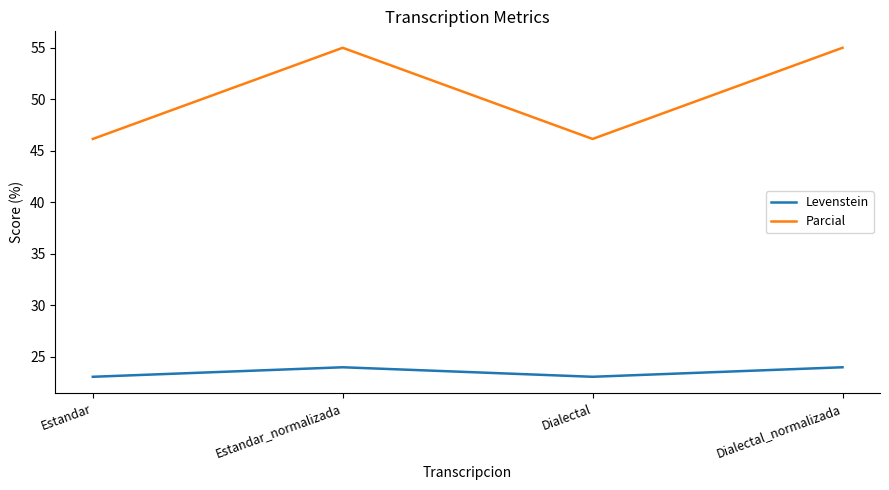

What is the minimum value for Levenstein?

23.1